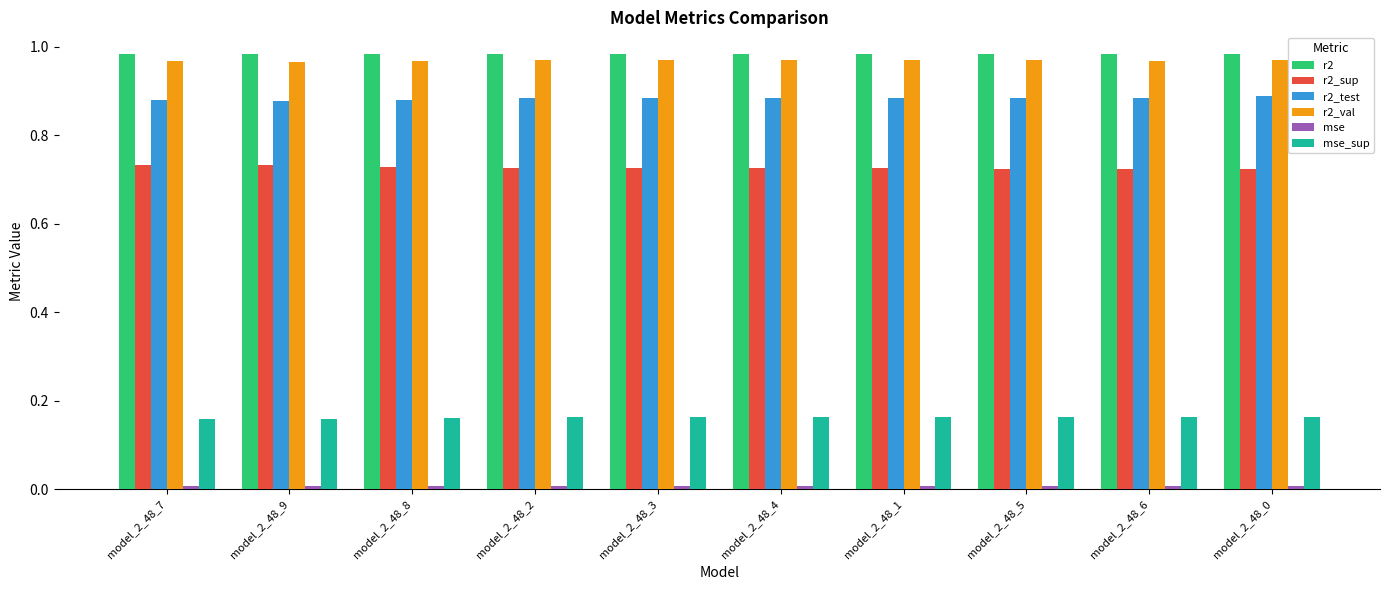

How many distinct data groups are displayed?

6